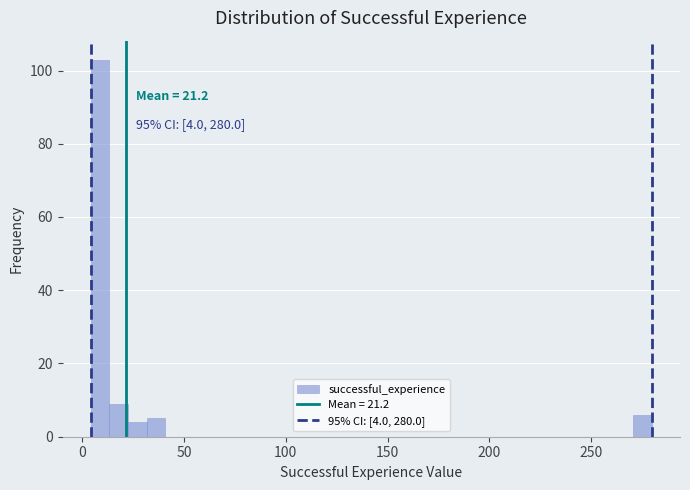

Around what value on the x-axis is the tallest bar? Give the approximate position of its centre, as read against the axis.

10